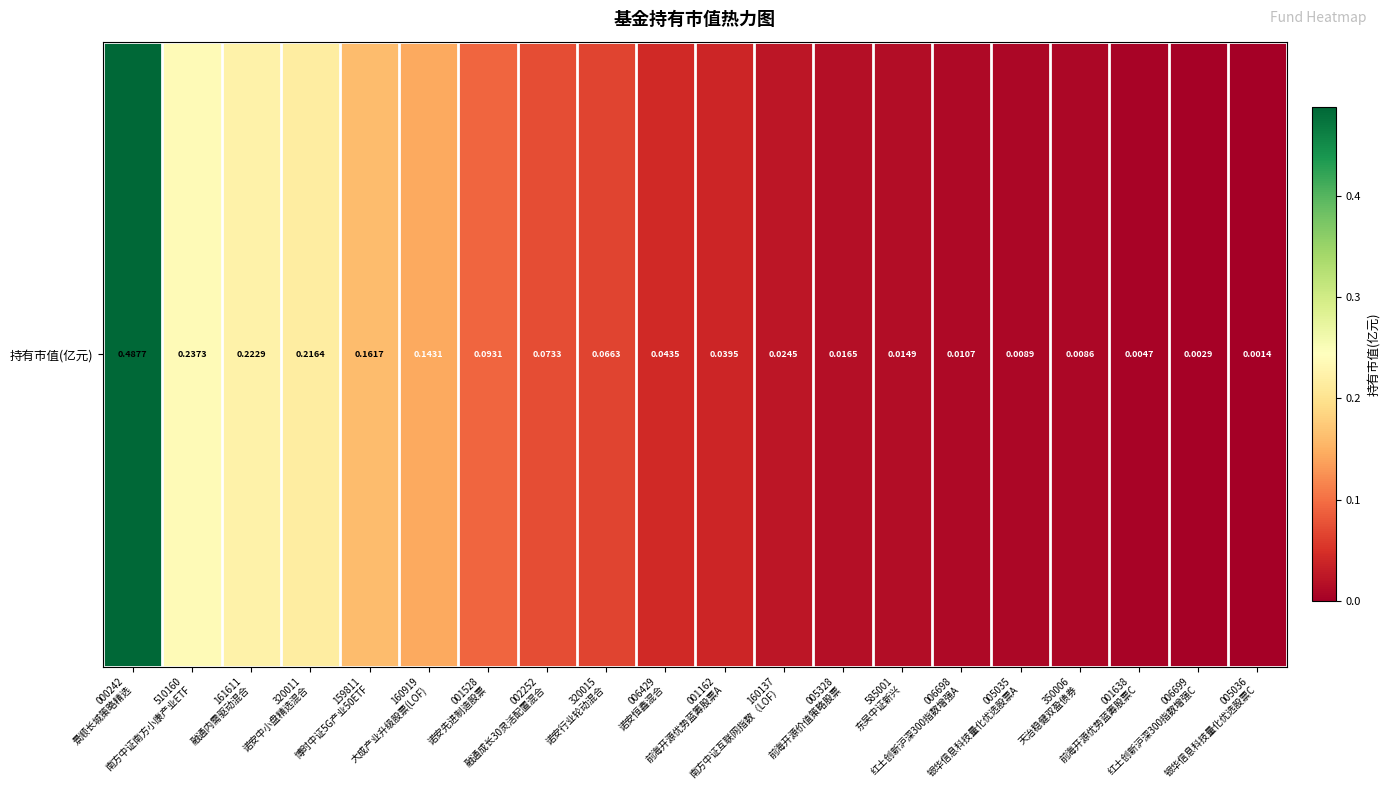

What is the greatest value displayed?

0.5